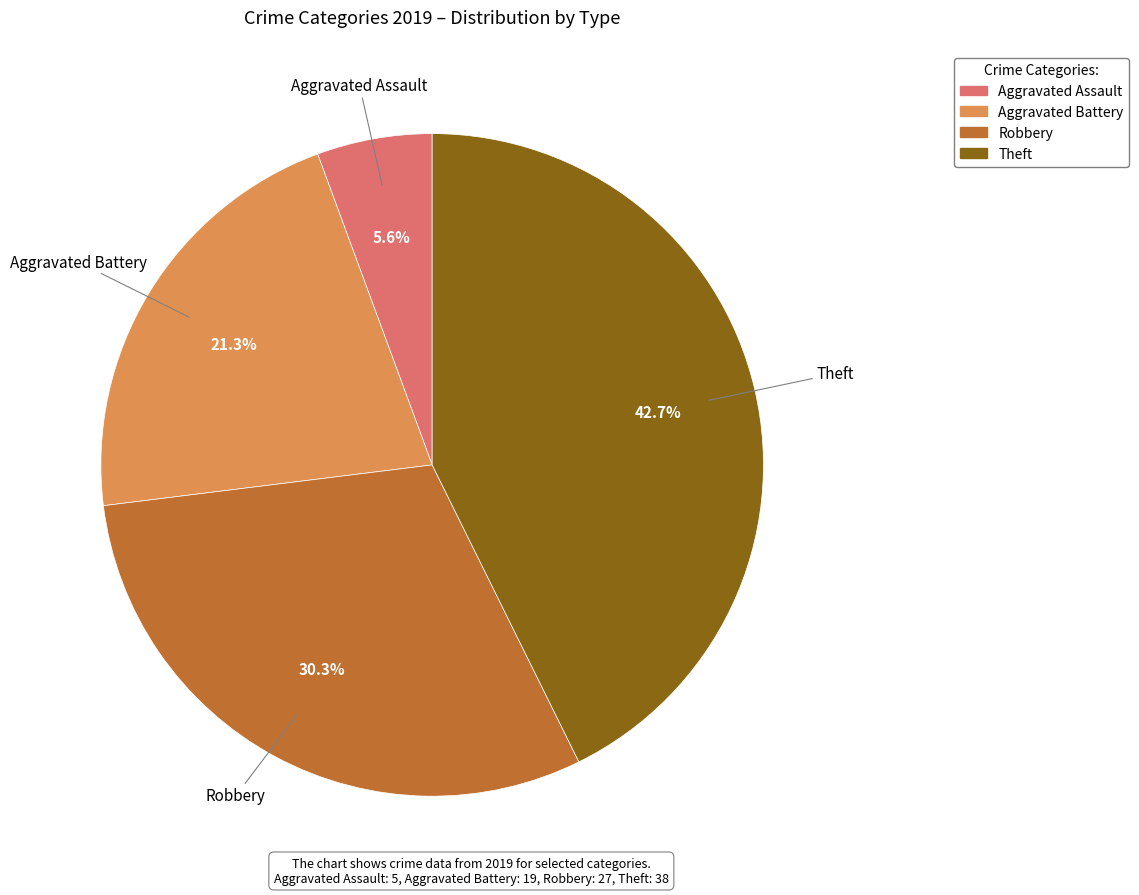

Rank the categories by value from highest to lowest.

Theft, Robbery, Aggravated Battery, Aggravated Assault